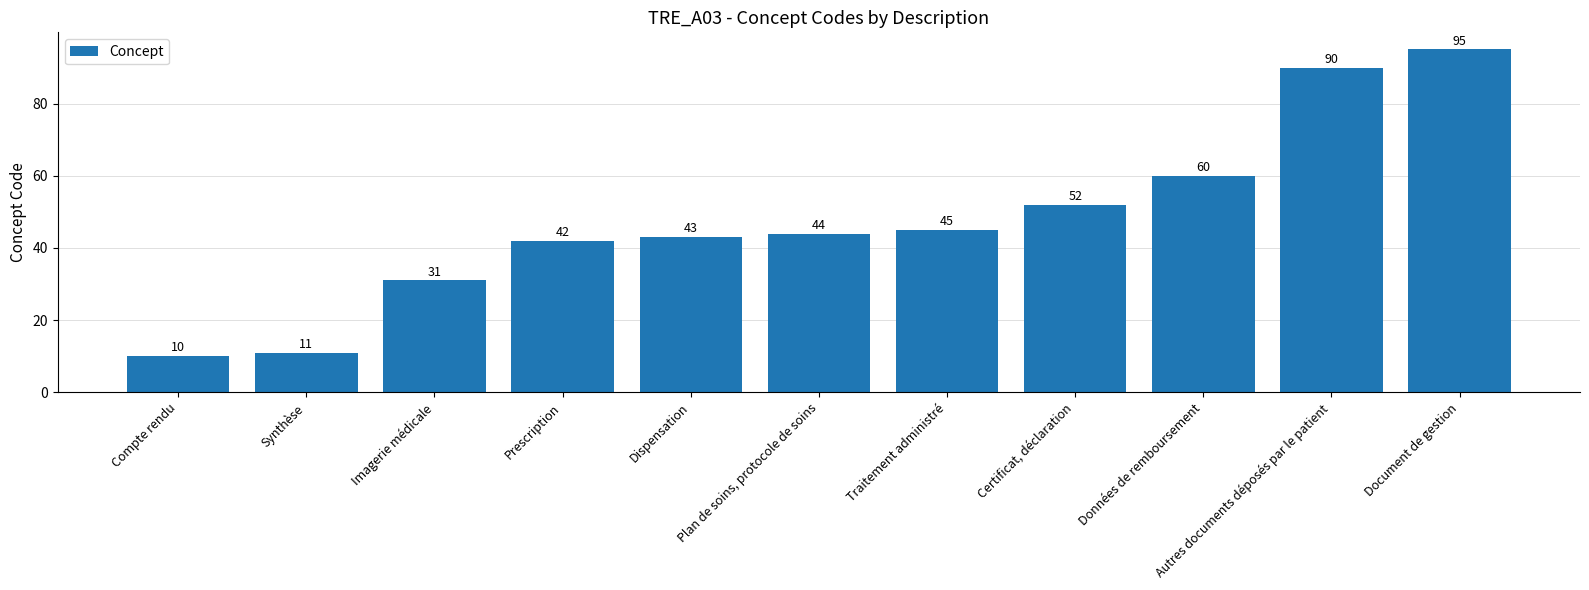

What is the ratio of the value at Dispensation to the value at Prescription?

1.0